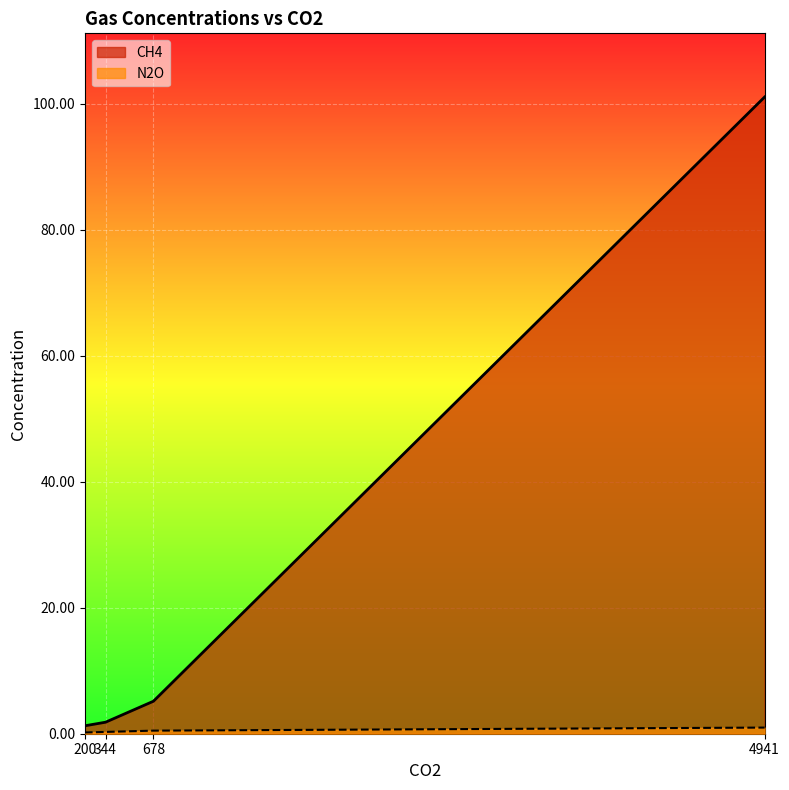

Read the N2O value at 678.

0.5